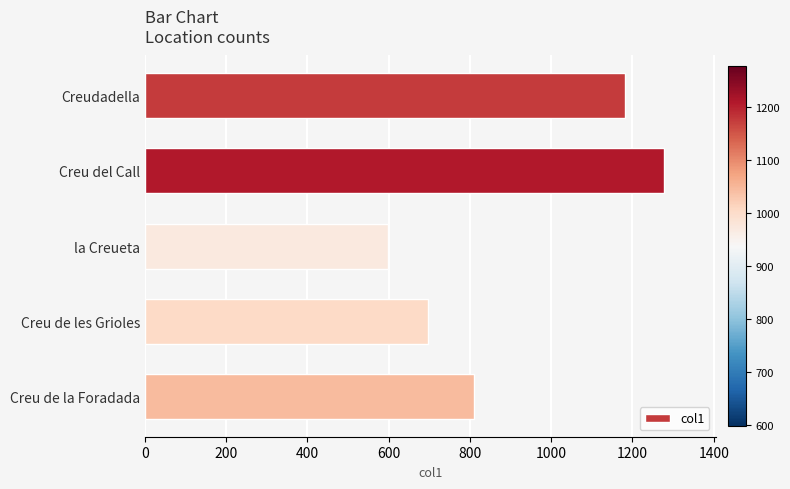

What is the change in value from Creu de les Grioles to Creu de la Foradada?

+113